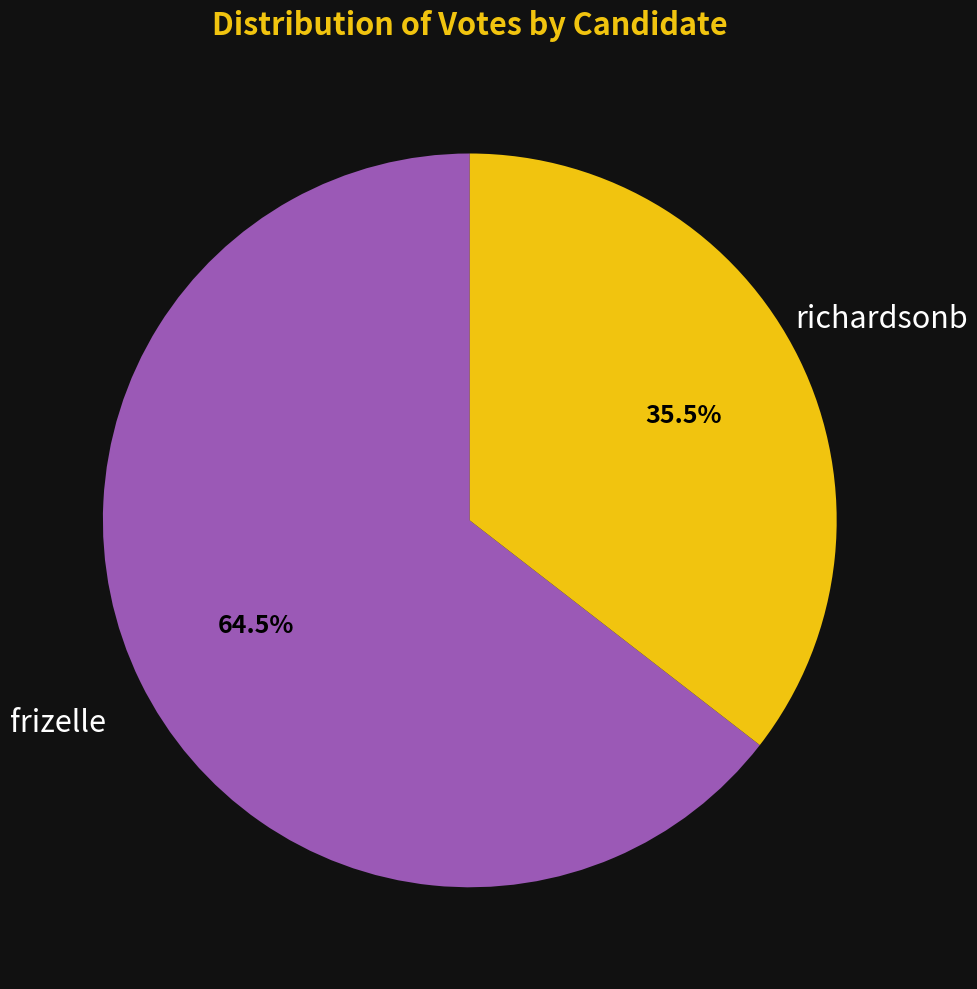

Approximately how many times larger is the value at richardsonb compared to frizelle?

0.6